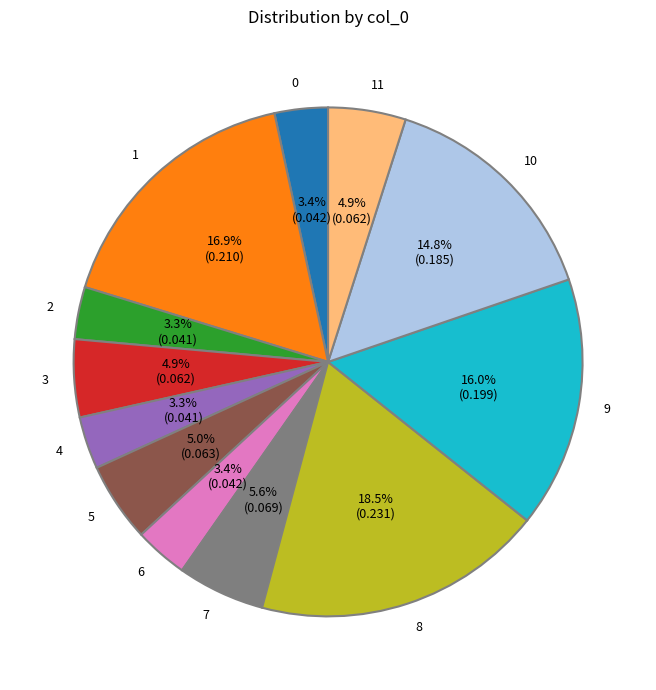

How many slices are in this pie chart?

12